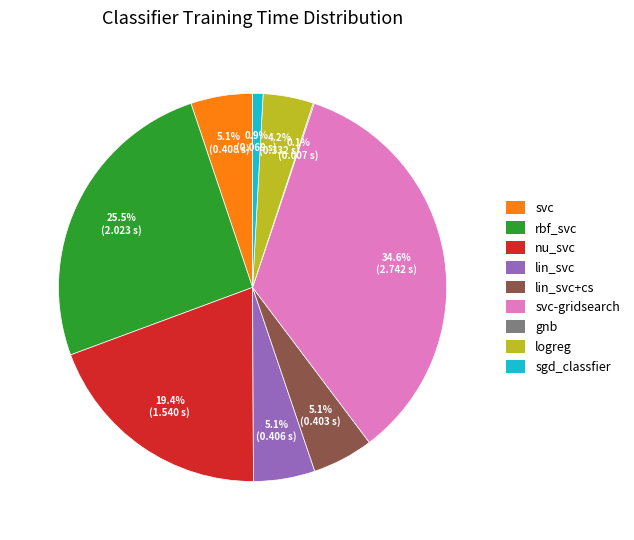

To the nearest percent, what is the difference between the largest and smallest slice percentages?

34%